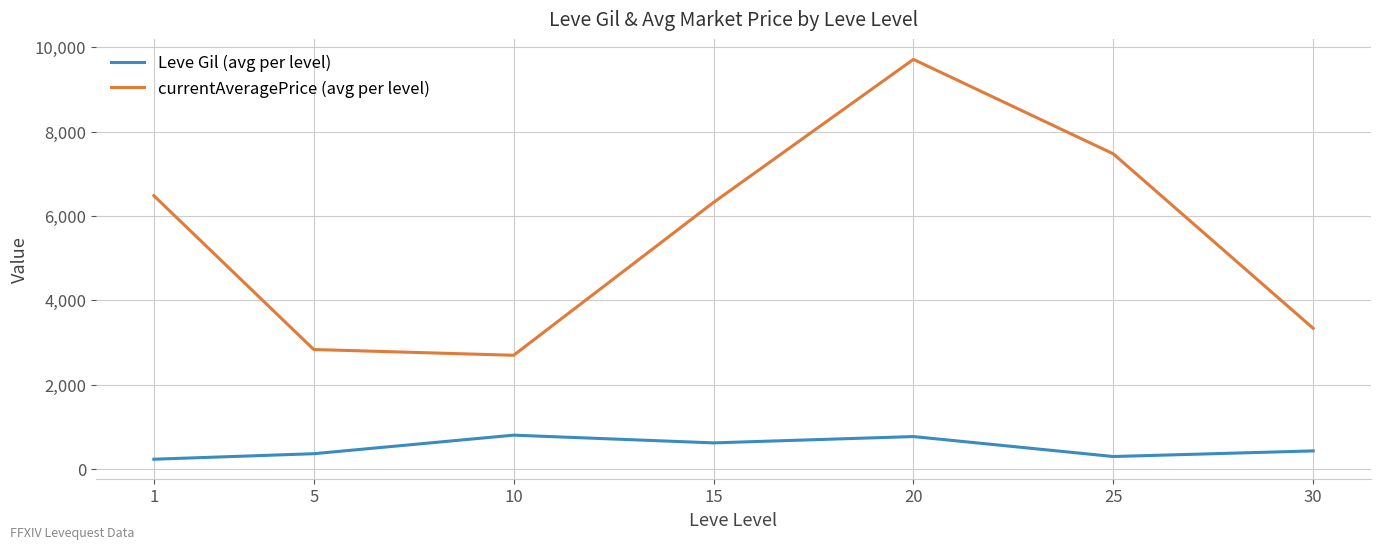

What is the highest value of the currentAveragePrice (avg per level) series?

9713.8